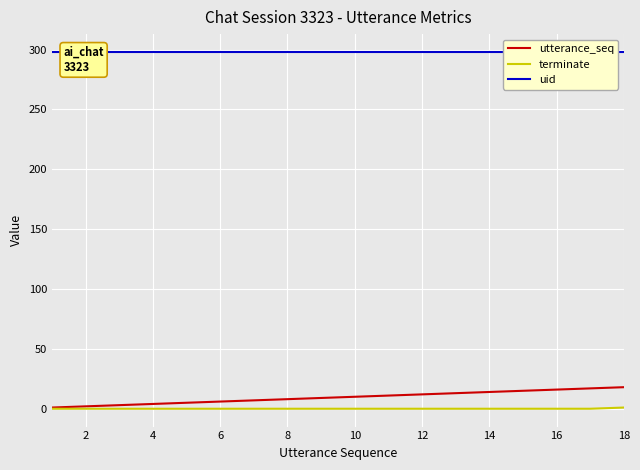

What is the average value of the utterance_seq series?

10